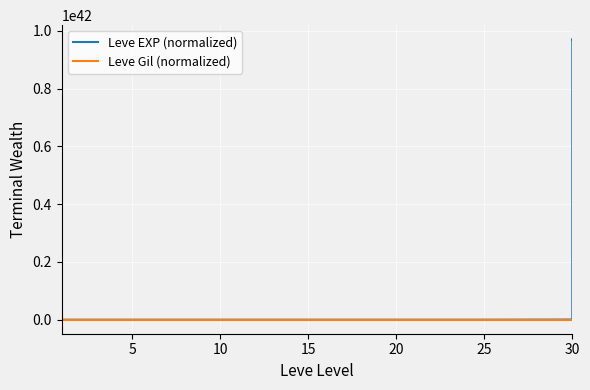

Where does the Leve EXP (normalized) series first go above 693998479190016000?

15